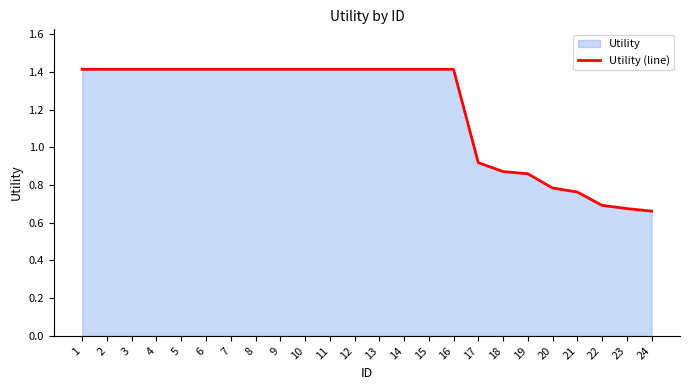

Does the chart have visible grid lines?

No